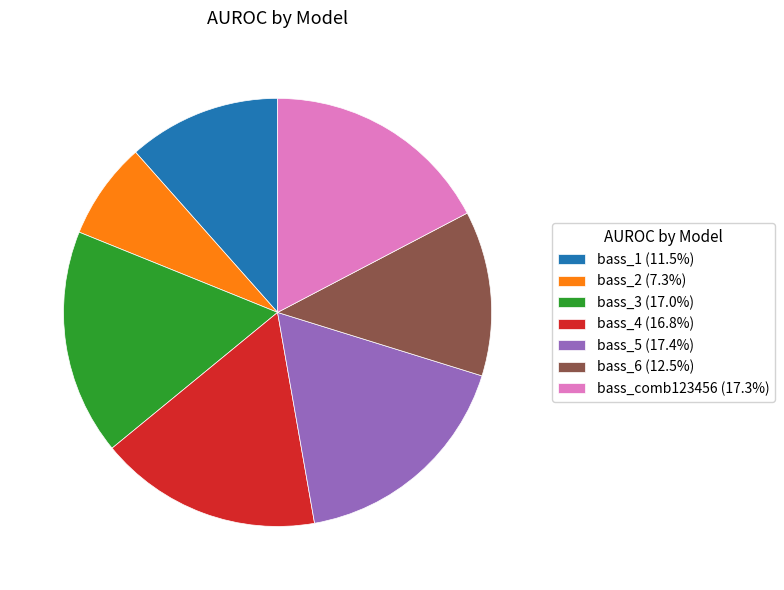

Is bass_6 the majority of the pie?

No